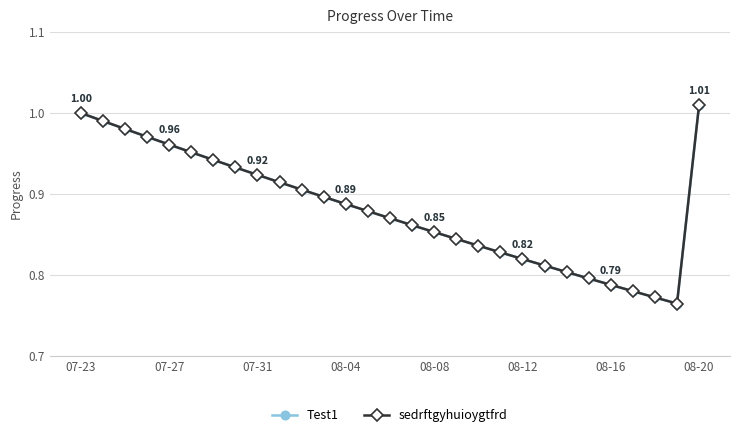

What is the maximum value shown in the chart?

1.0